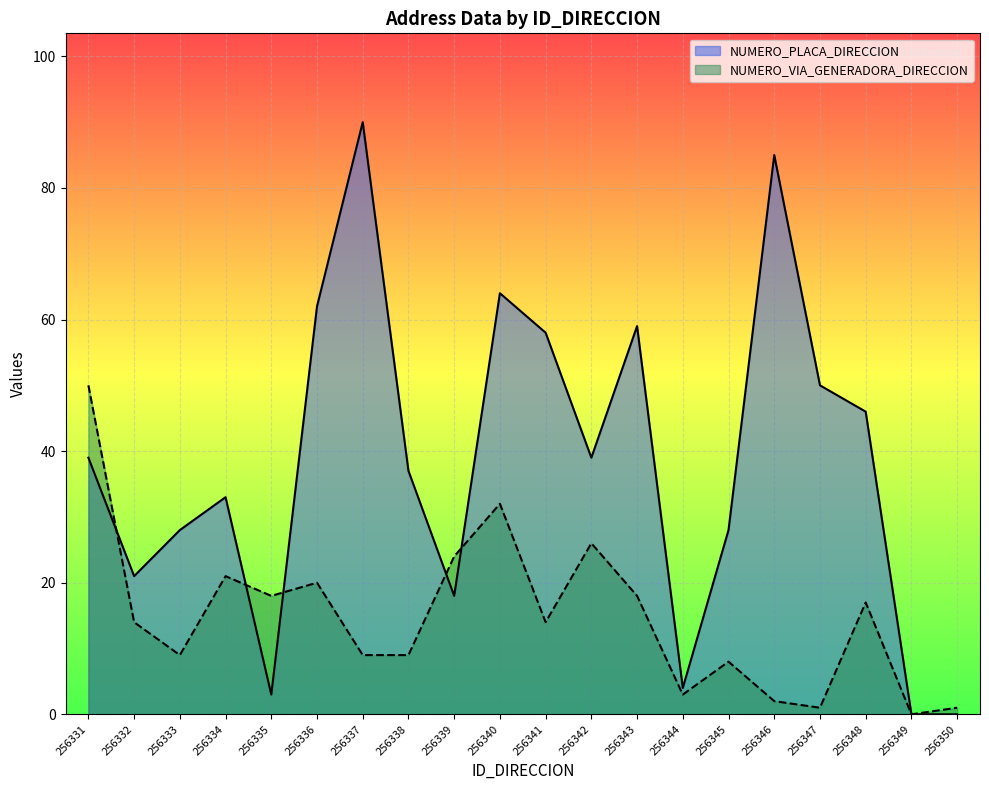

In NUMERO_PLACA_DIRECCION, how many points are lower than both neighbors (excluding endpoints)?

5